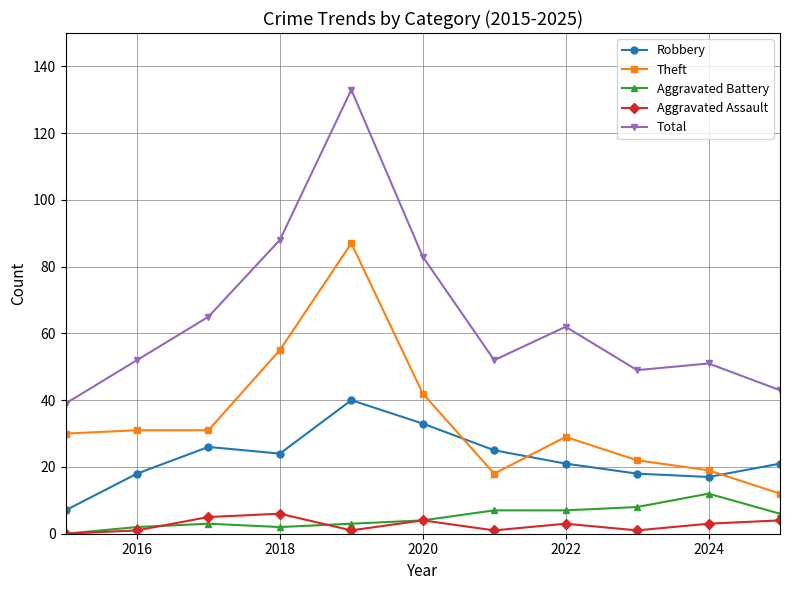

Rank the series by their maximum value, from highest to lowest.

Total, Theft, Robbery, Aggravated Battery, Aggravated Assault